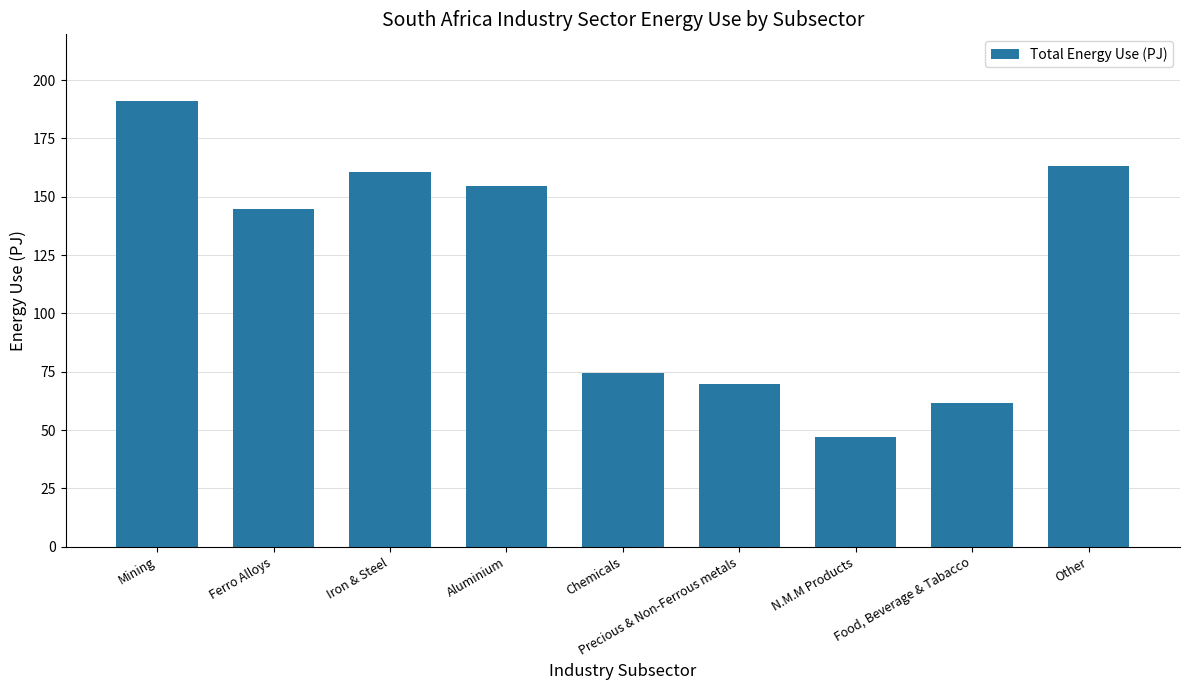

What is the difference between the values at N.M.M Products and Food, Beverage & Tabacco?

14.5